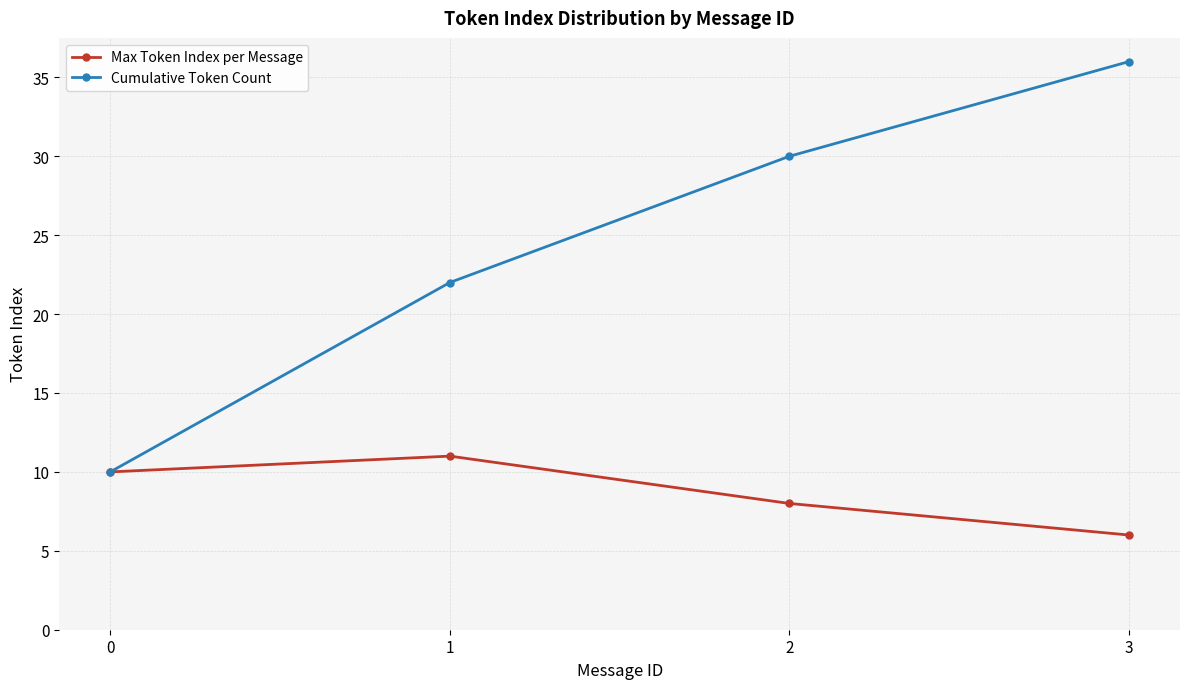

Between 0 and 1, which series saw the biggest shift?

Cumulative Token Count